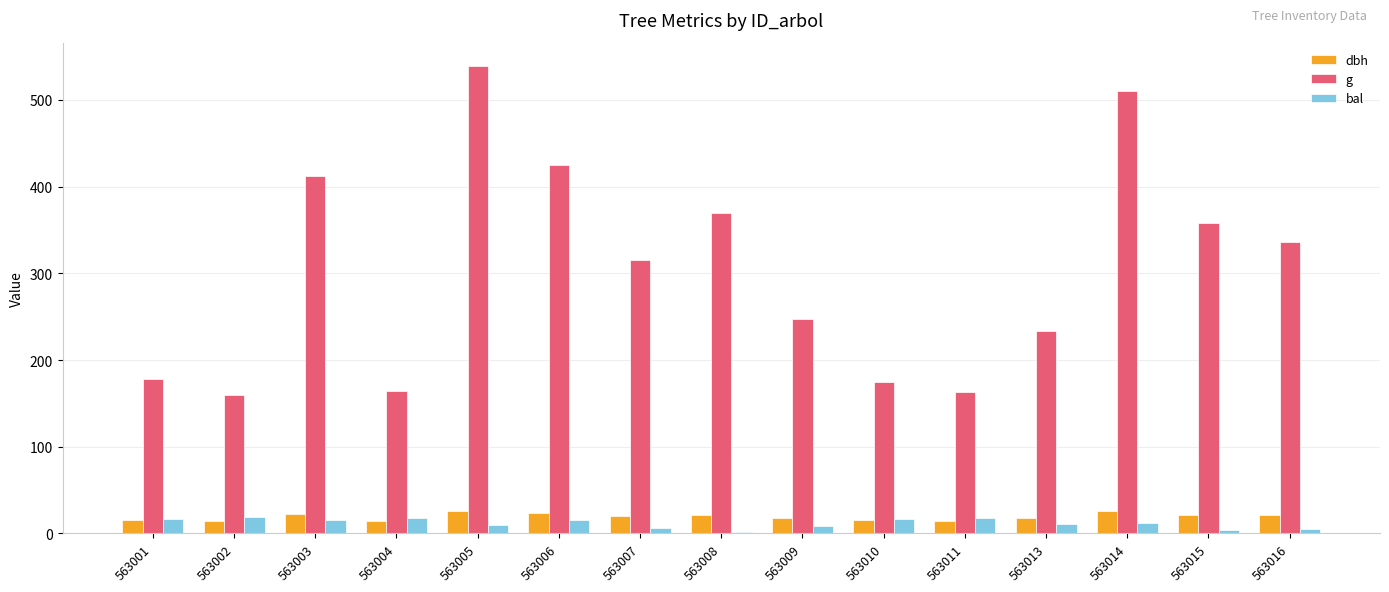

The g series shows 174.4 at 563010. True or false?

True